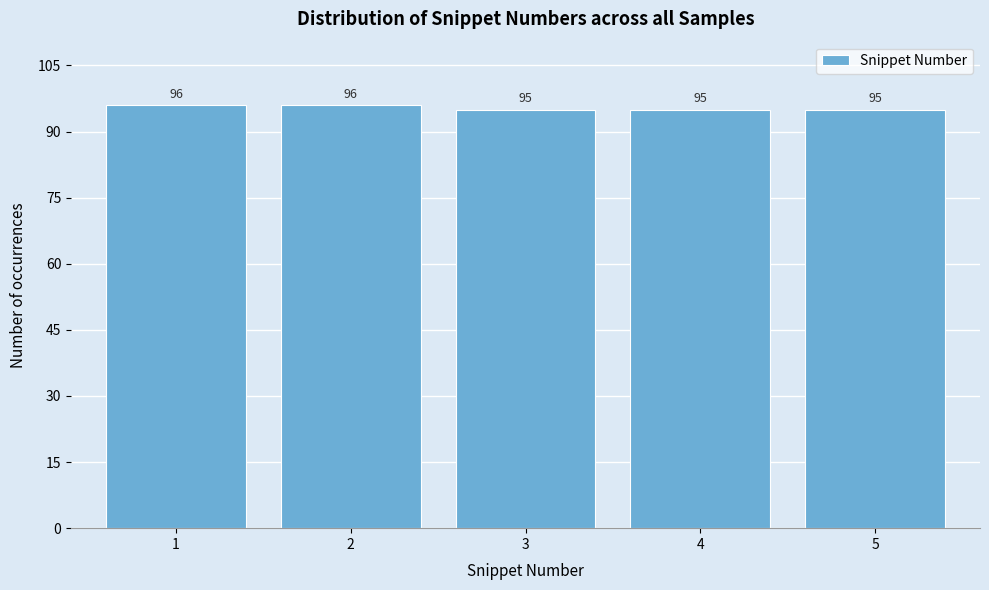

Reading right to left, what are all the values shown in this chart?

5=95	4=95	3=95	2=96	1=96